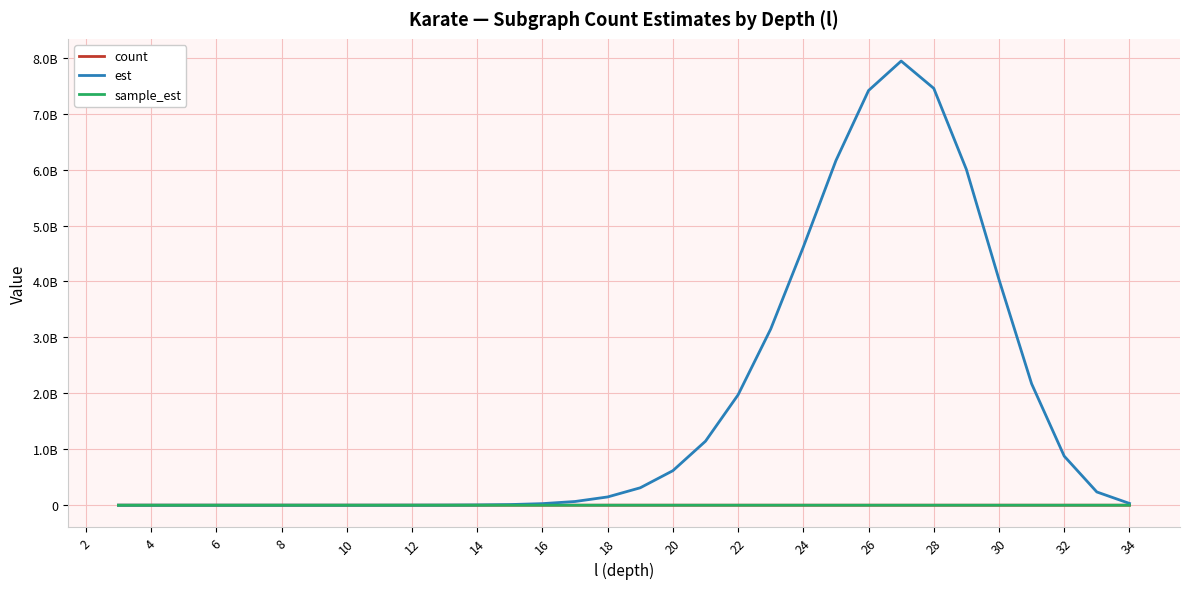

What is the label of the 29th point from the right?

6